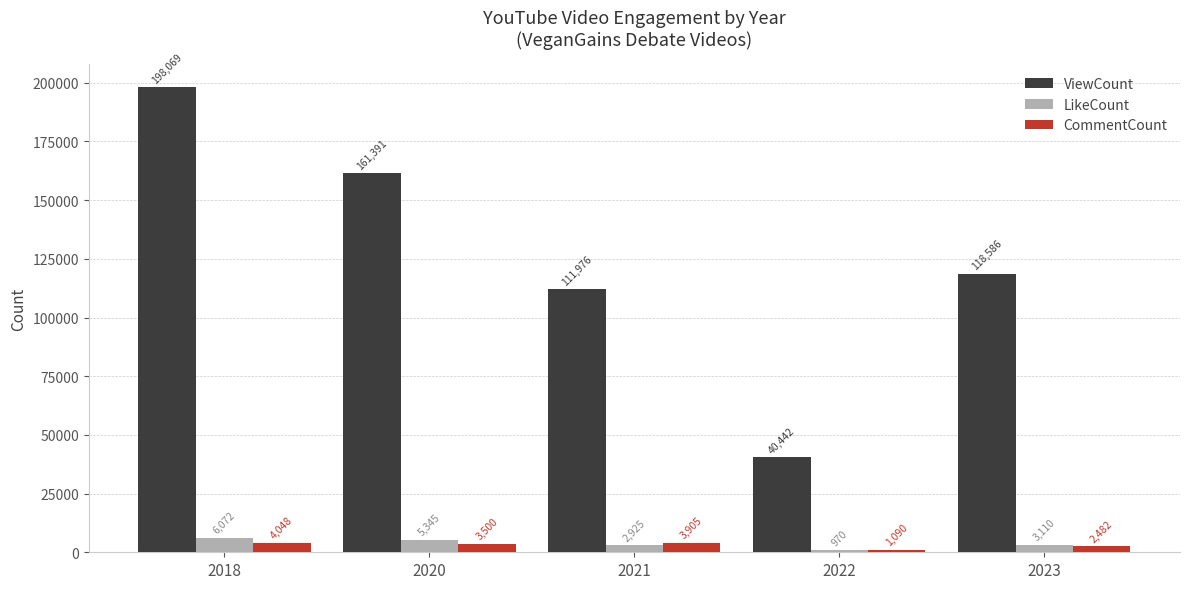

Which series has the widest spread of values?

ViewCount